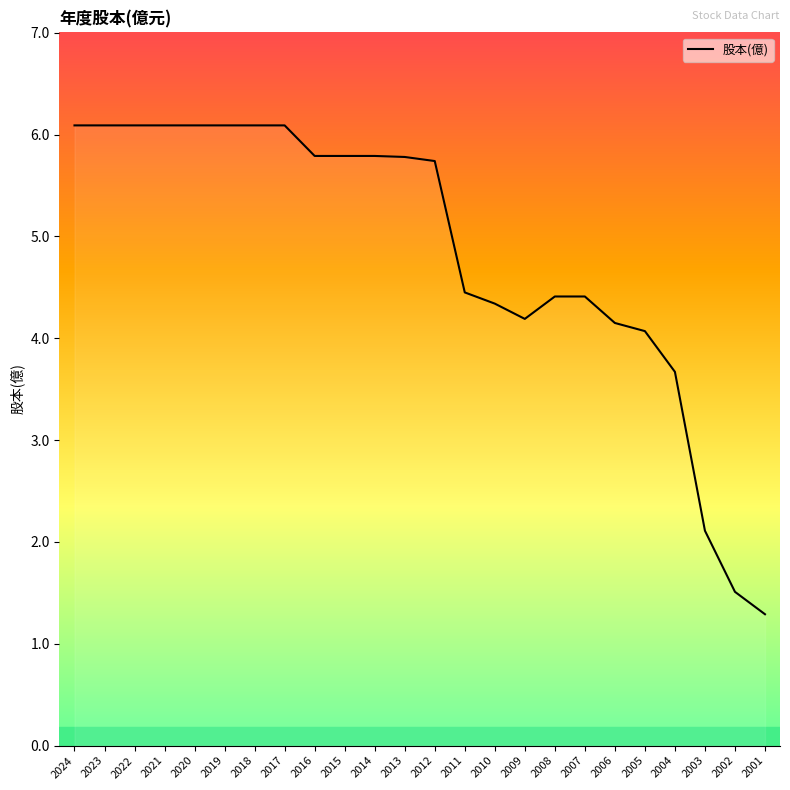

What is the maximum value shown in the chart?

6.1